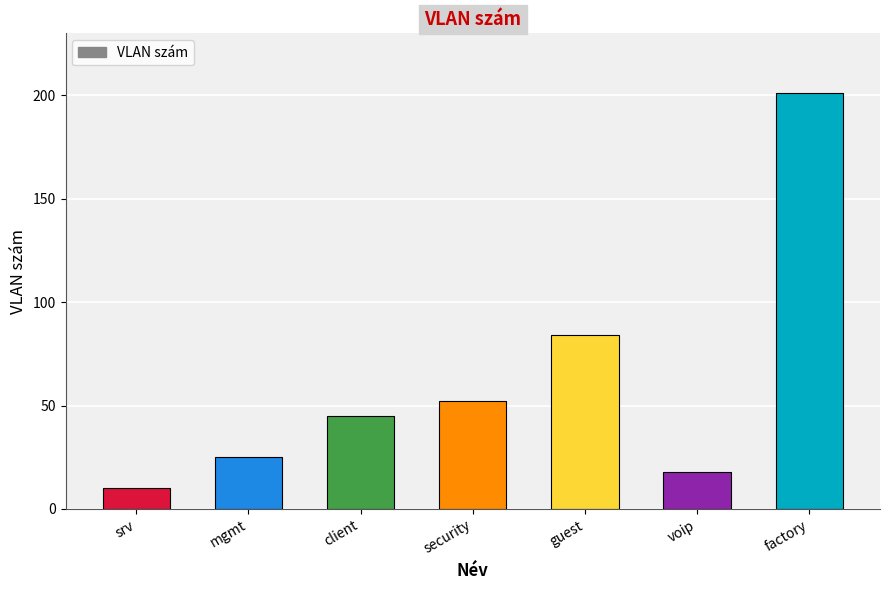

Count the number of data series in this chart.

1